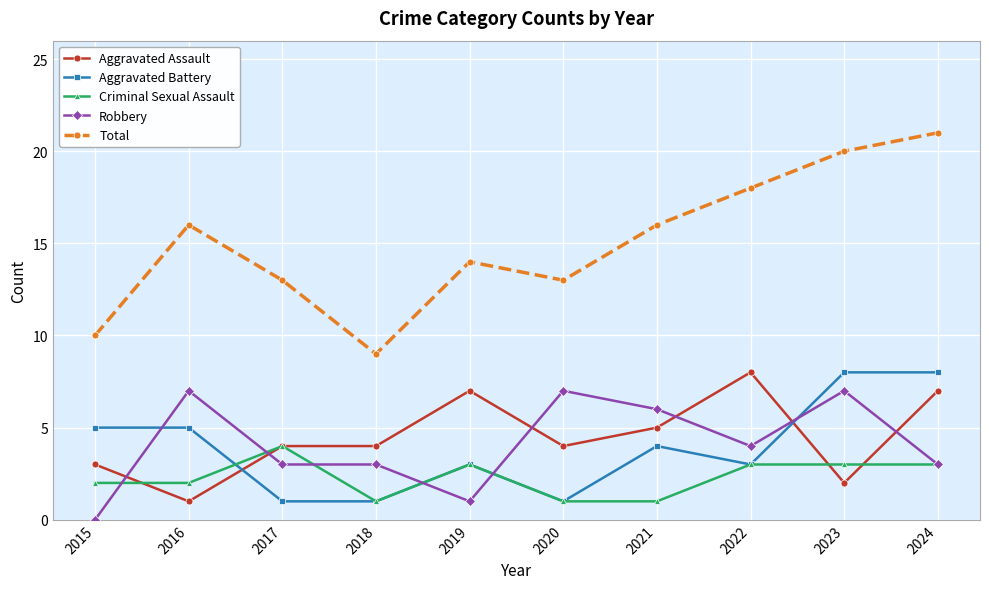

True or false: Aggravated Assault and Total intersect in this chart.

False